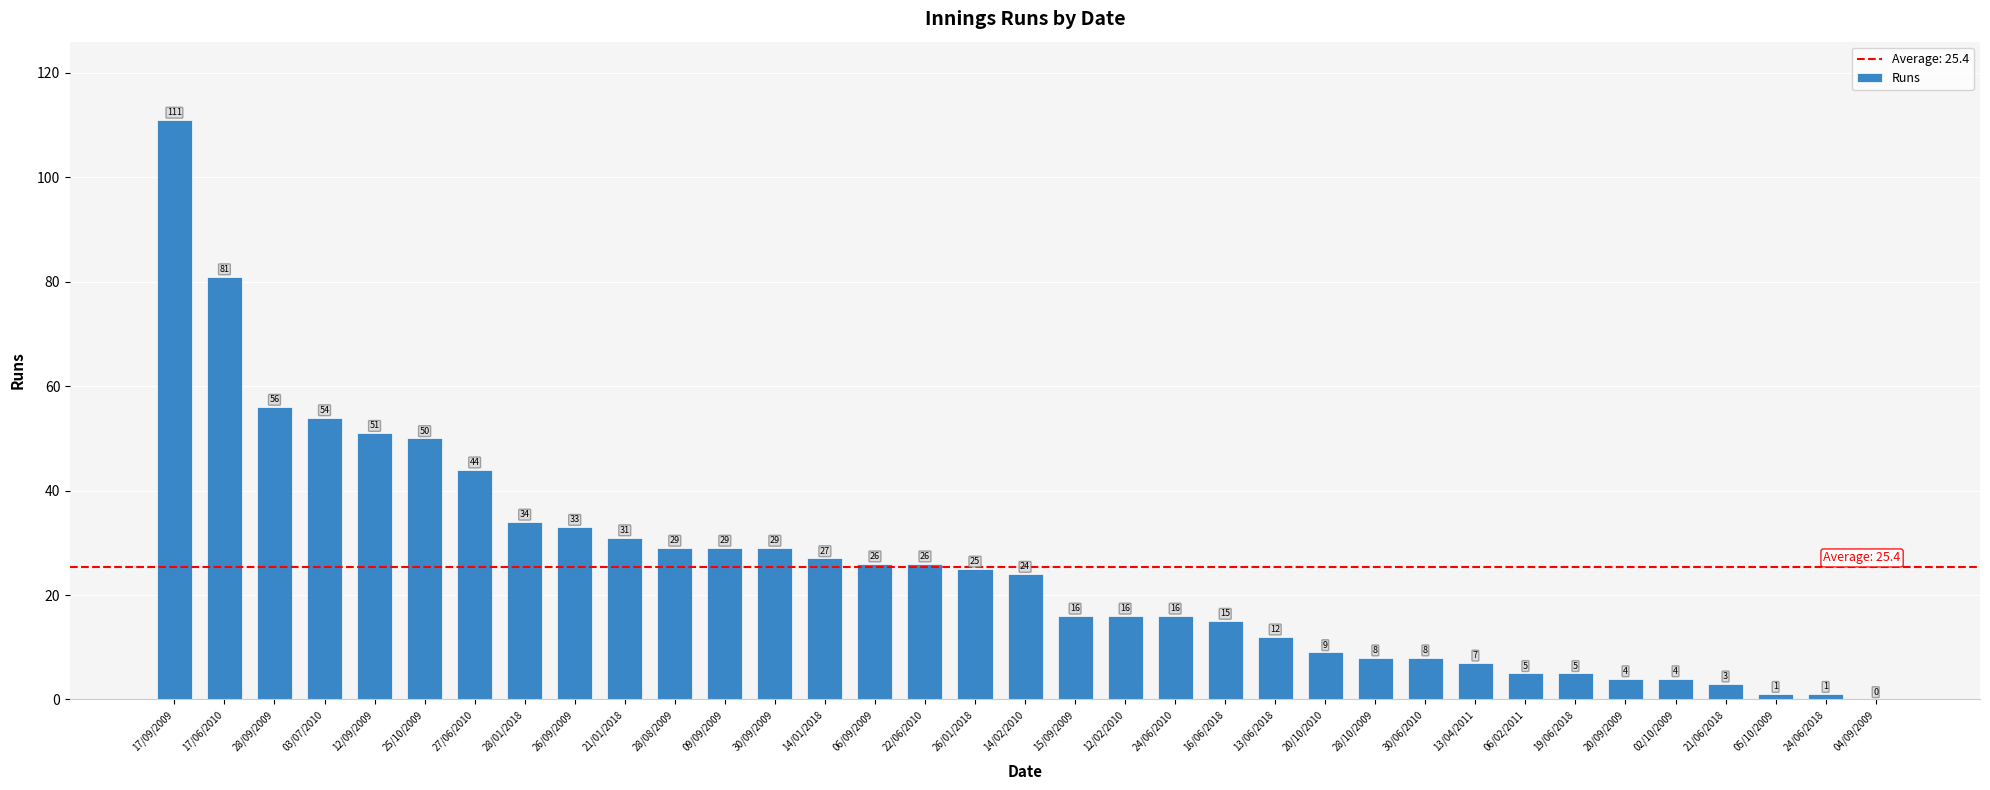

What is the sum of the values at 13/06/2018 and 03/07/2010?

66